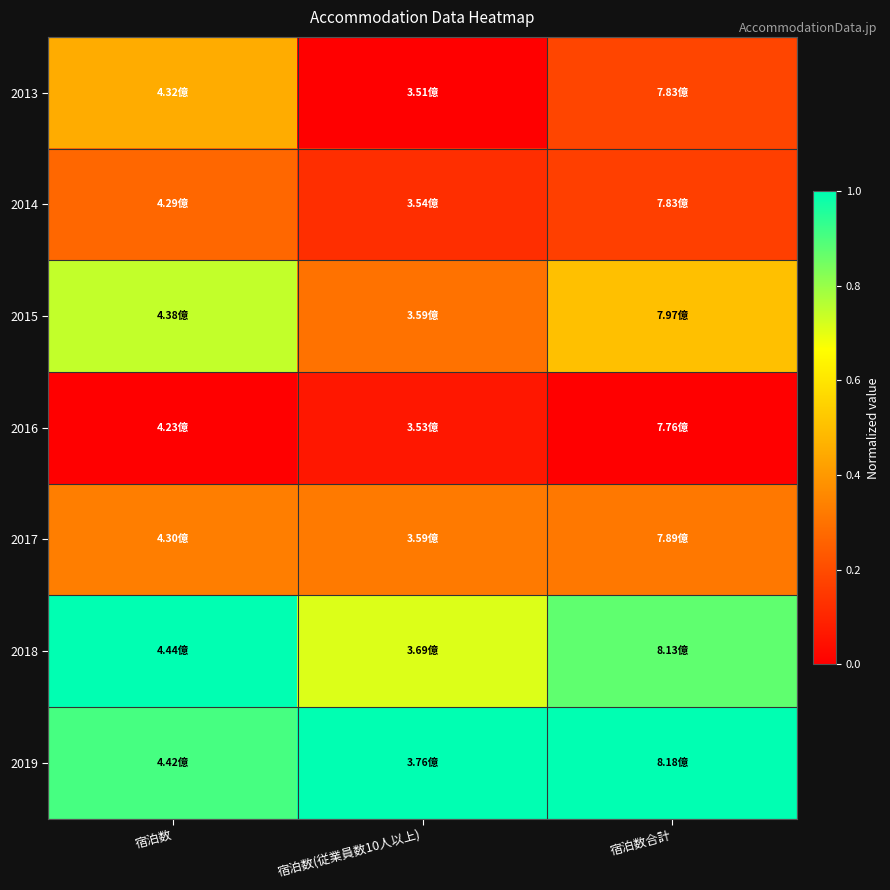

What is the spread (max minus min) of values at 宿泊数(従業員数10人以上)?

1.0